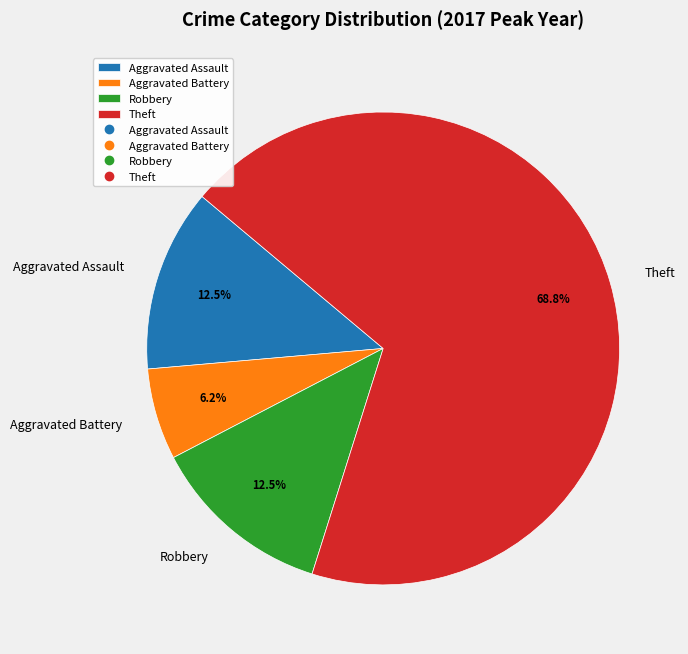

What is the ratio of the value at Aggravated Assault to the value at Theft?

0.2